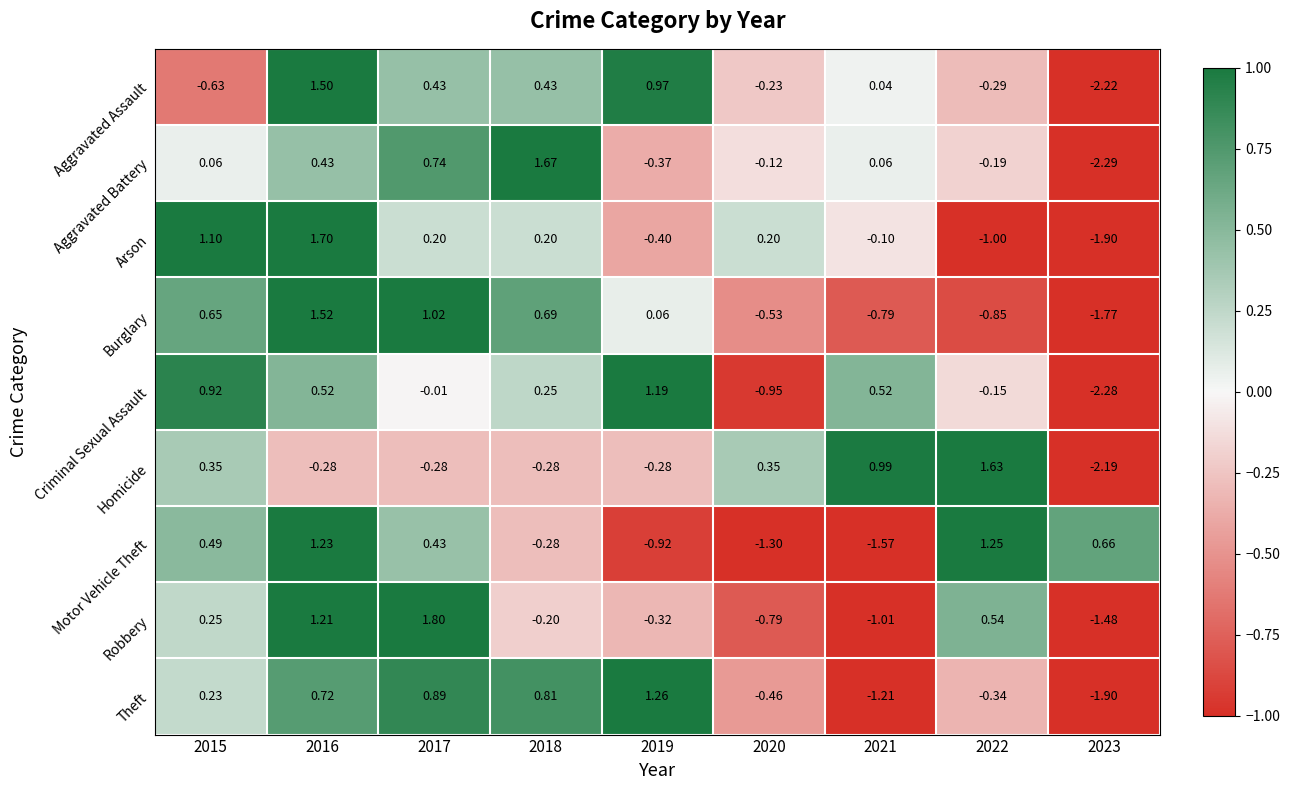

Which series changed the most between 2018 and 2022?

Homicide